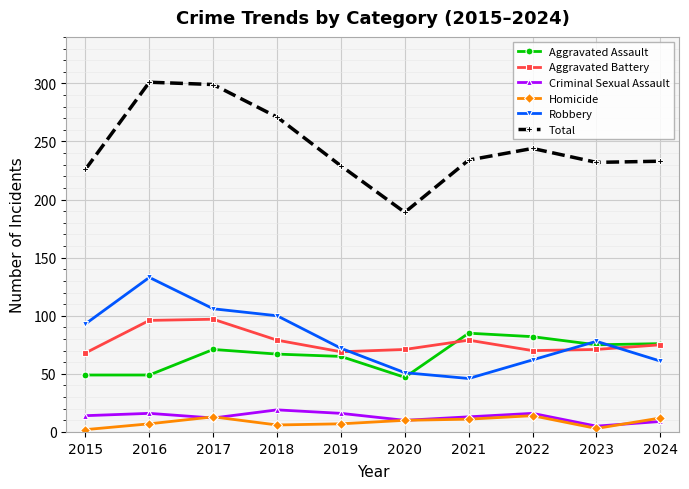

Is the value of Criminal Sexual Assault at 2015 greater than the value of Aggravated Battery at 2022?

No